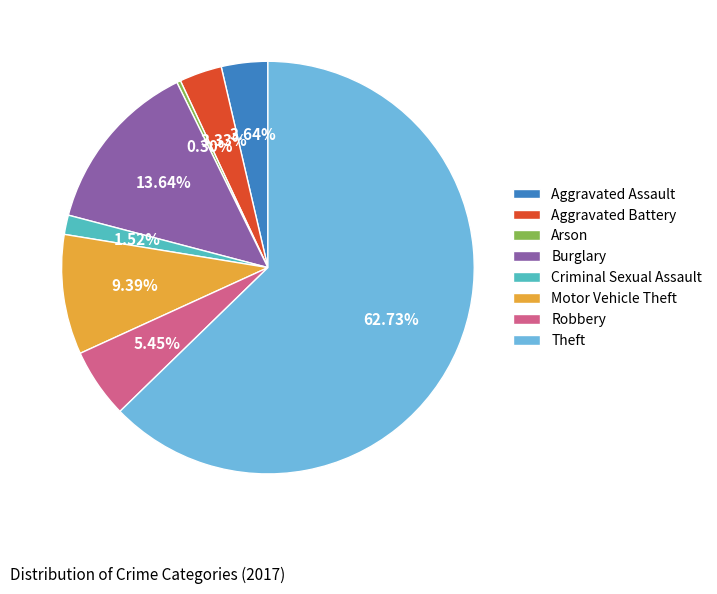

Which slice is the largest?

Theft